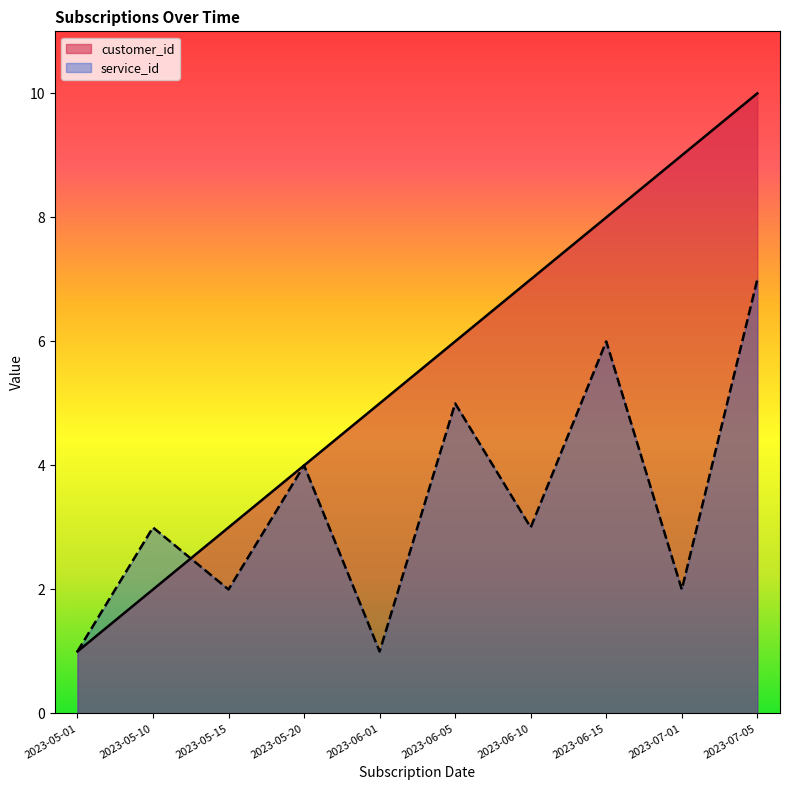

What is the label of the 1st point from the left?

2023-05-01